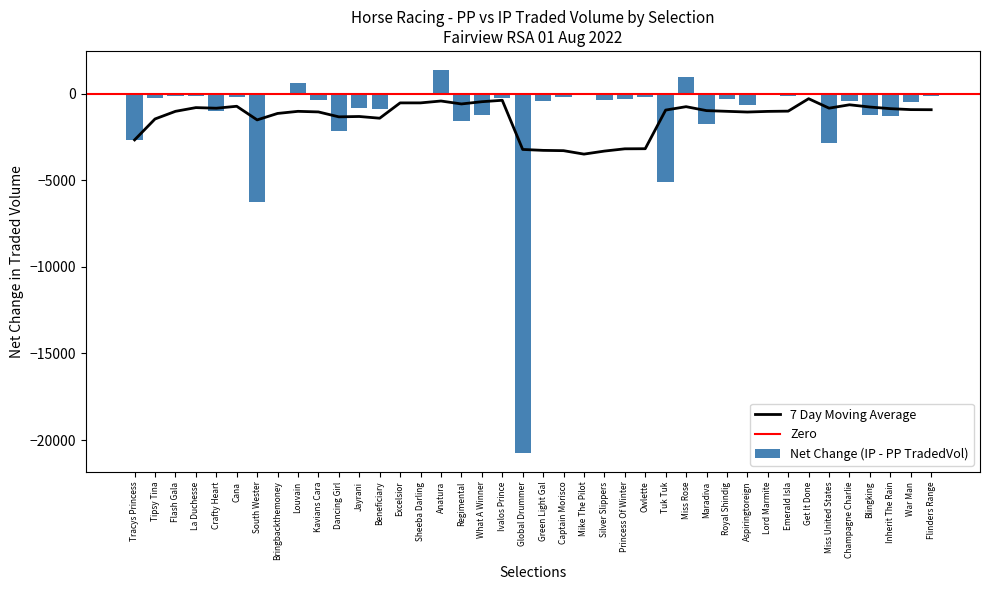

Is it true that PPTRADEDVOL equals 113.3 at Ivalos Prince?

False